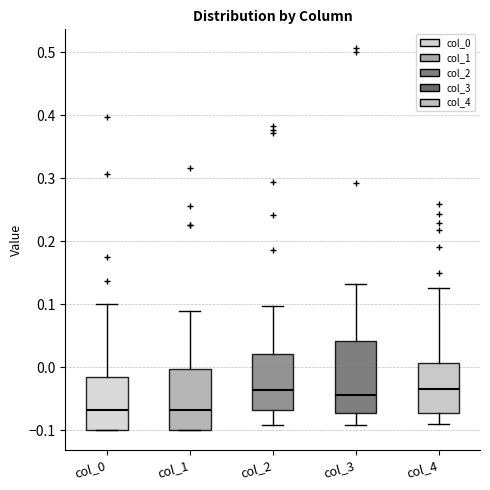

Comparing the boxes themselves (not the whiskers), which one is the tallest?

col_3